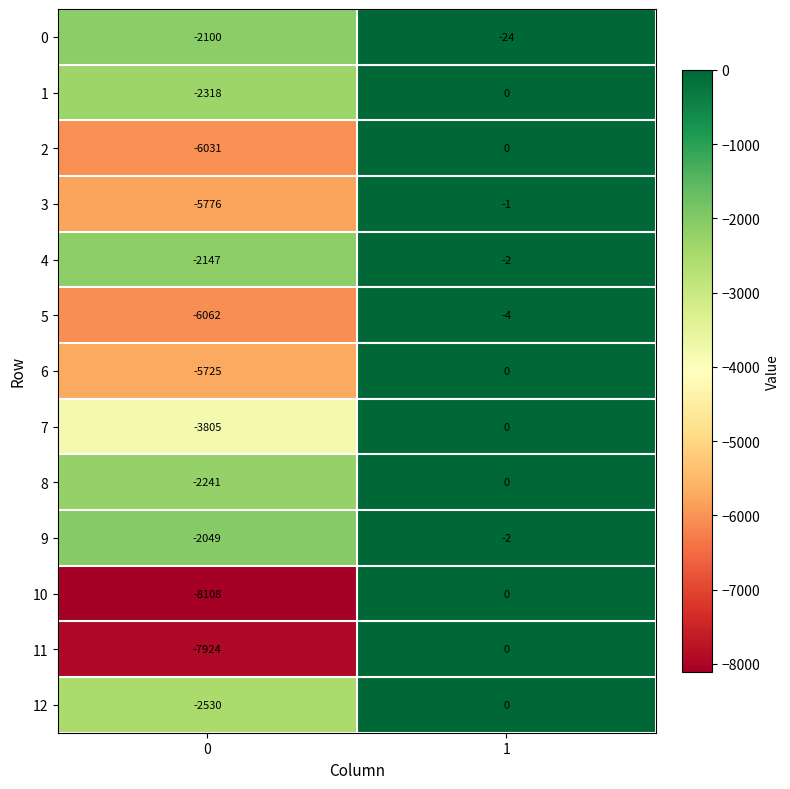

Count the number of data series in this chart.

13